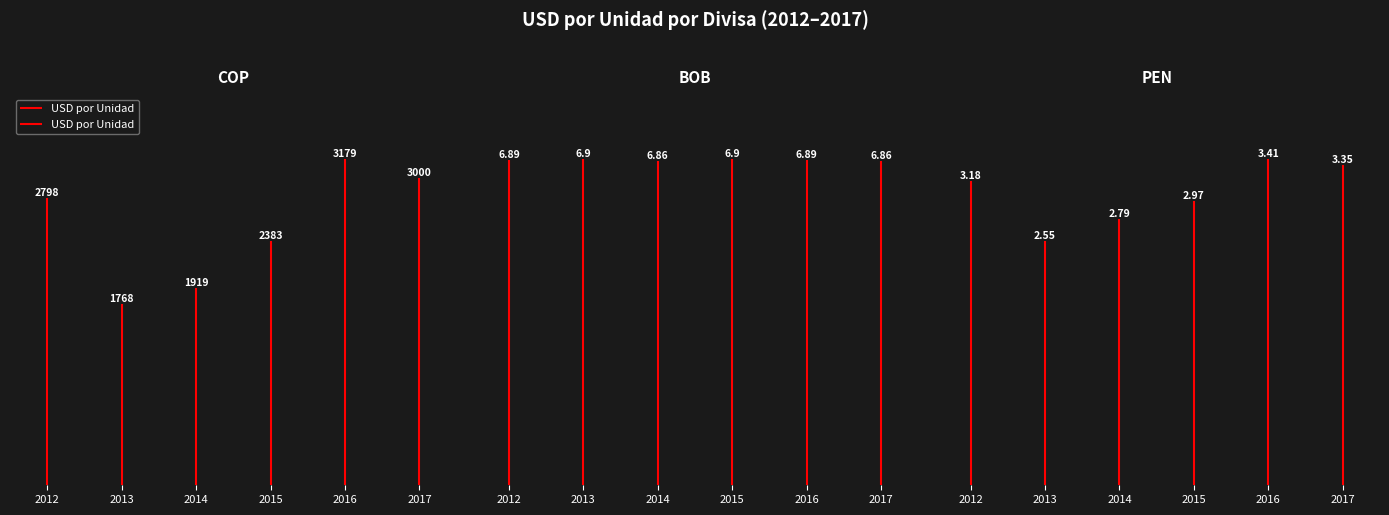

Which has a higher value, PEN or BOB?

BOB